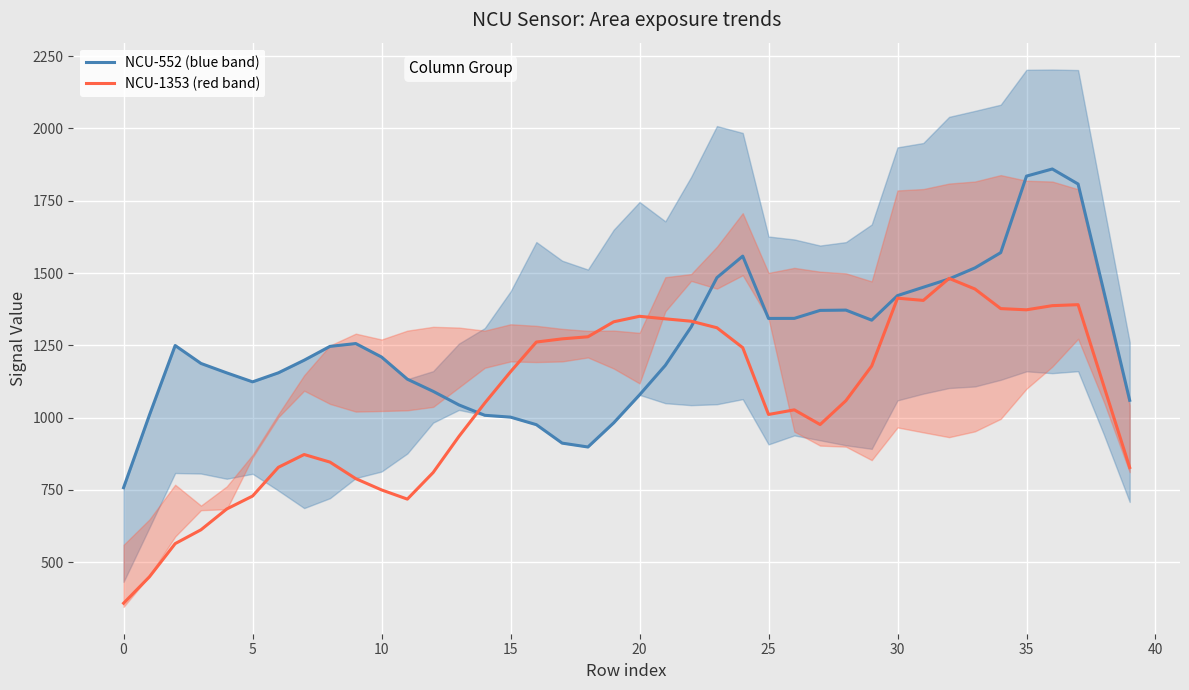

What is the average value of the NCU-1353 (red band) series?

1058.5